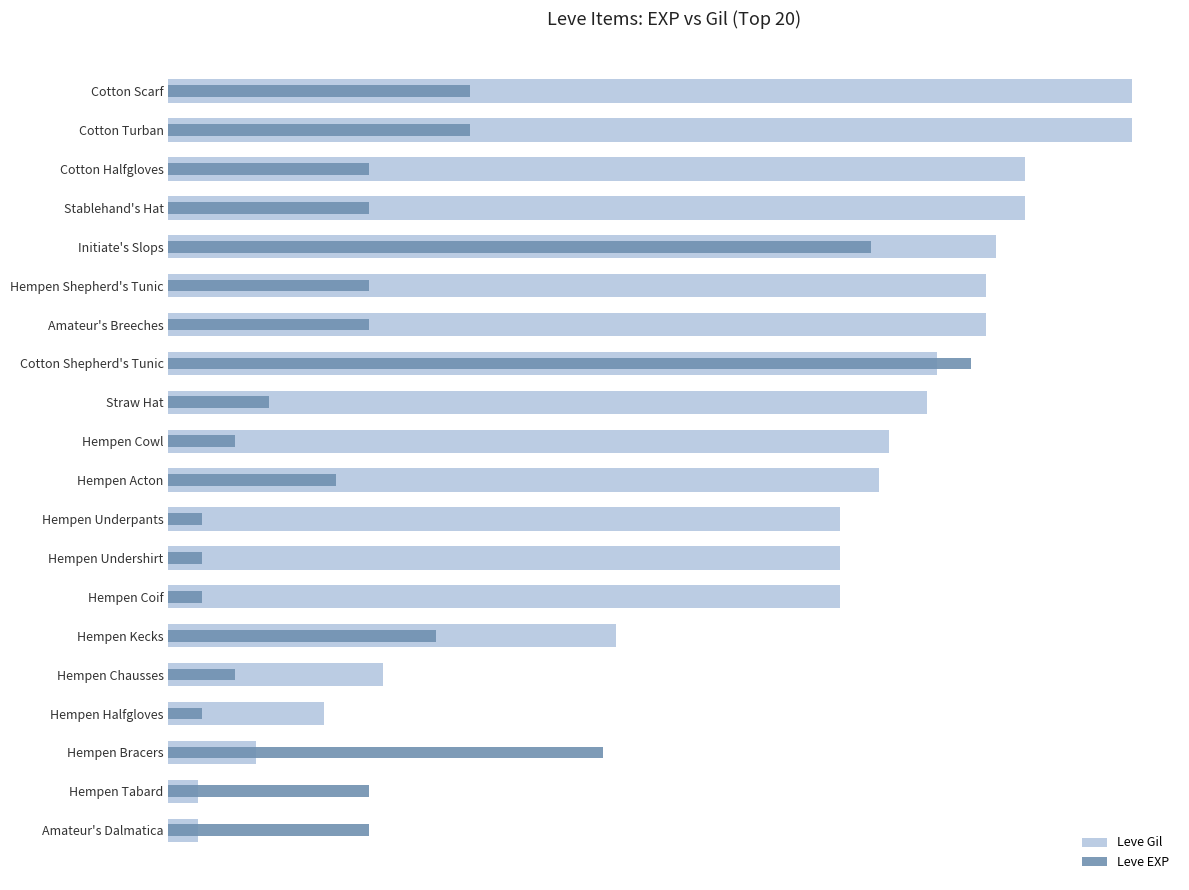

What are all the series names shown in the legend?

Leve Gil, Leve EXP